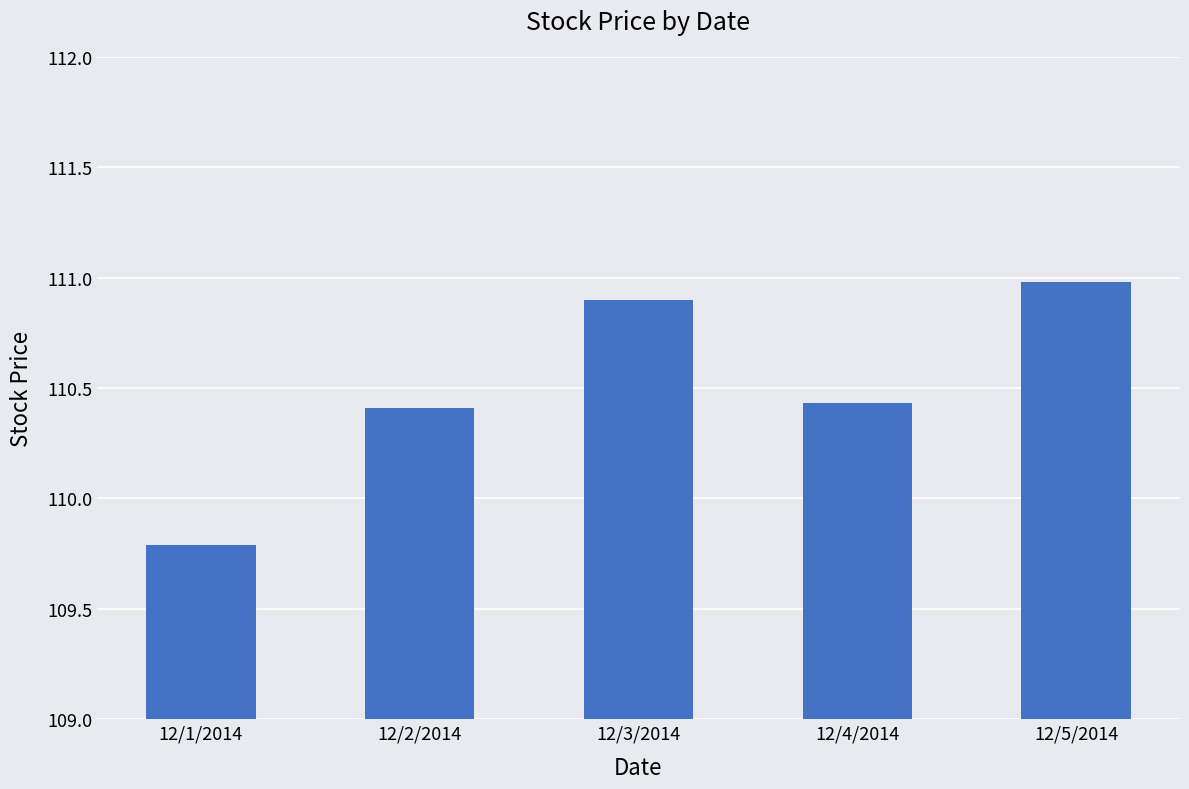

What is the difference between the maximum and minimum values?

1.2